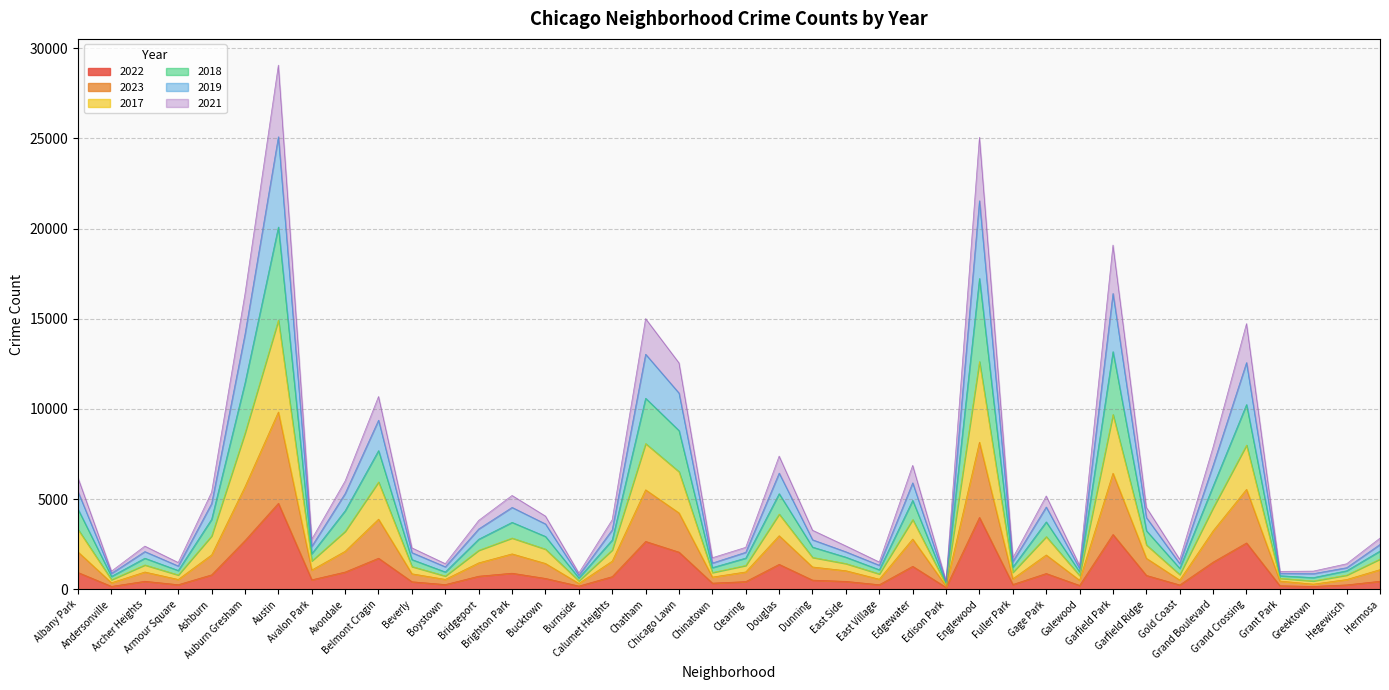

Does the chart have visible grid lines?

Yes